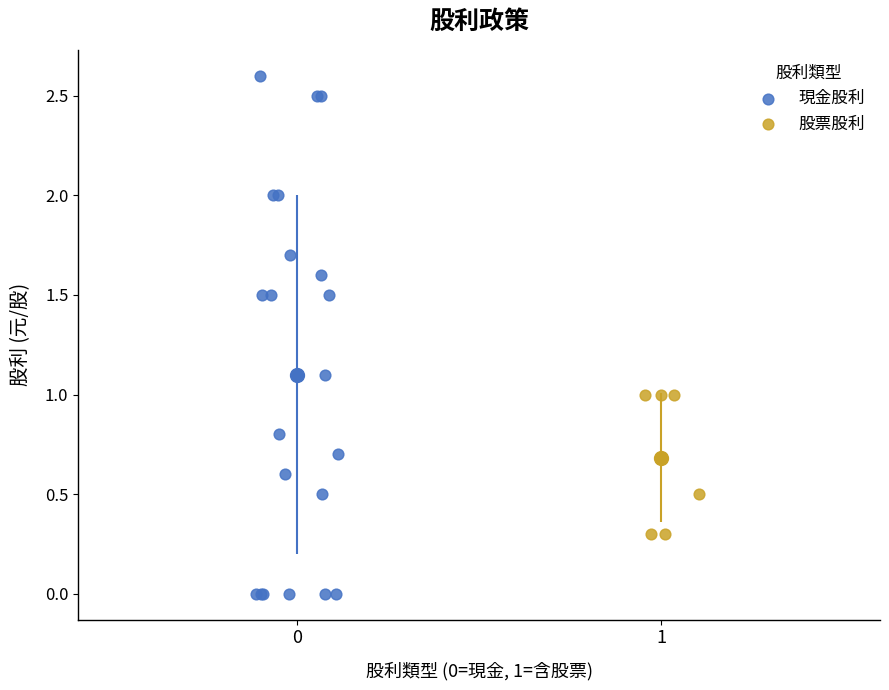

What are all the series names shown in the legend?

現金股利, 股票股利